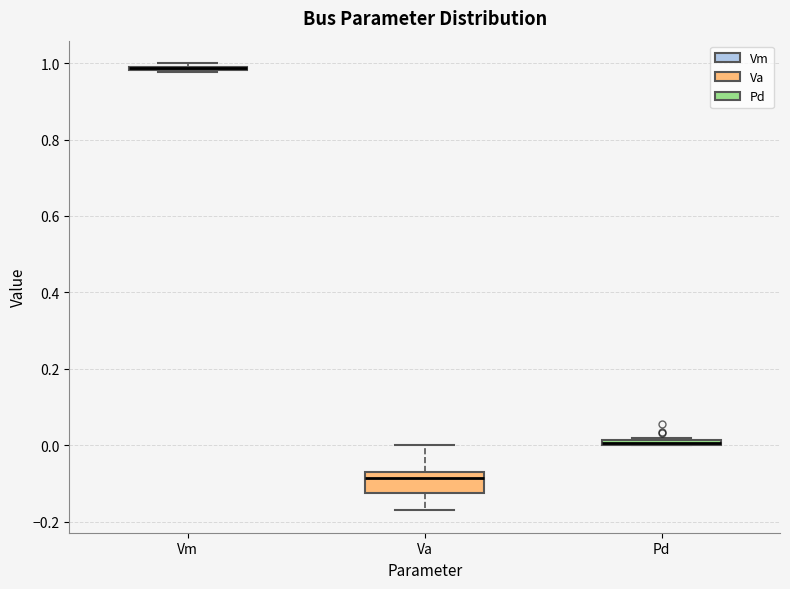

Which box is the tallest, from its lower edge to its upper edge?

Va